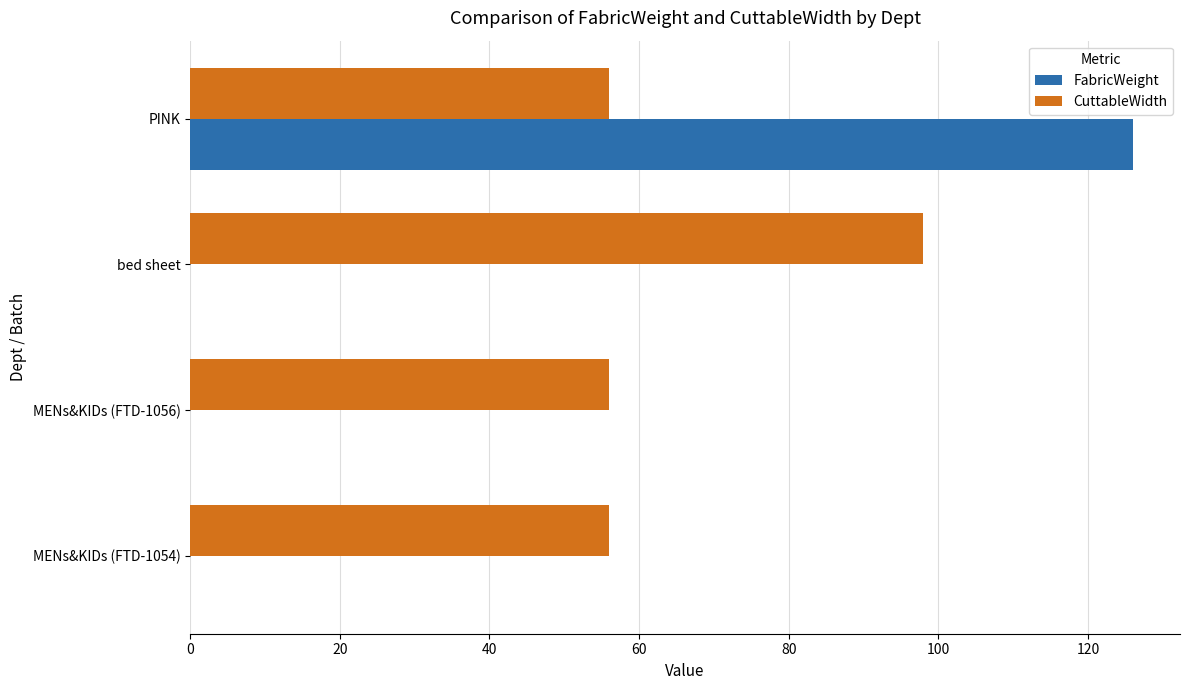

Which series changed the most between MENs&KIDs (FTD-1054) and PINK?

FabricWeight